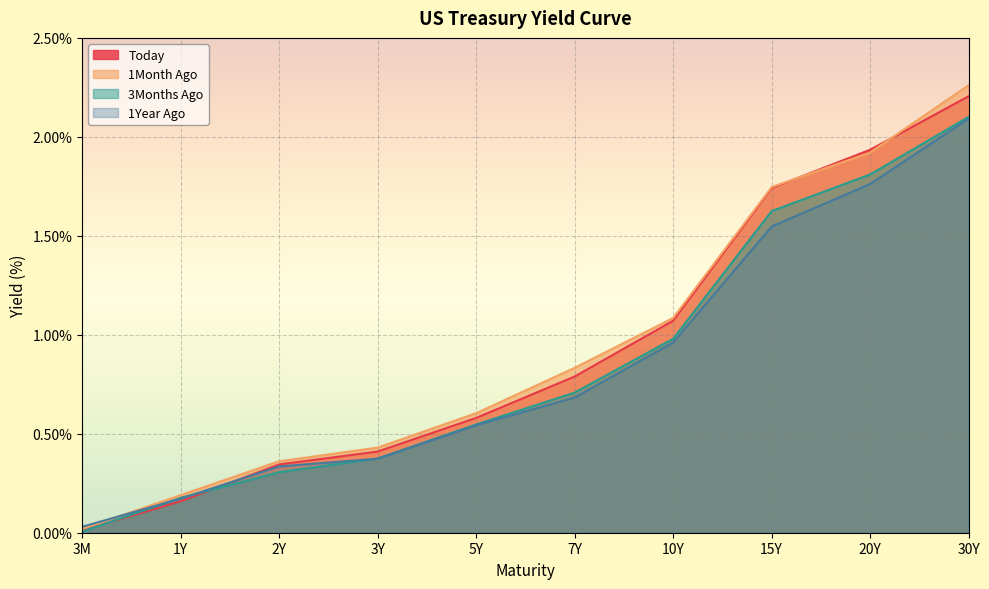

Rank the series at 5Y from highest to lowest value.

1Month Ago, Today, 3Months Ago, 1Year Ago